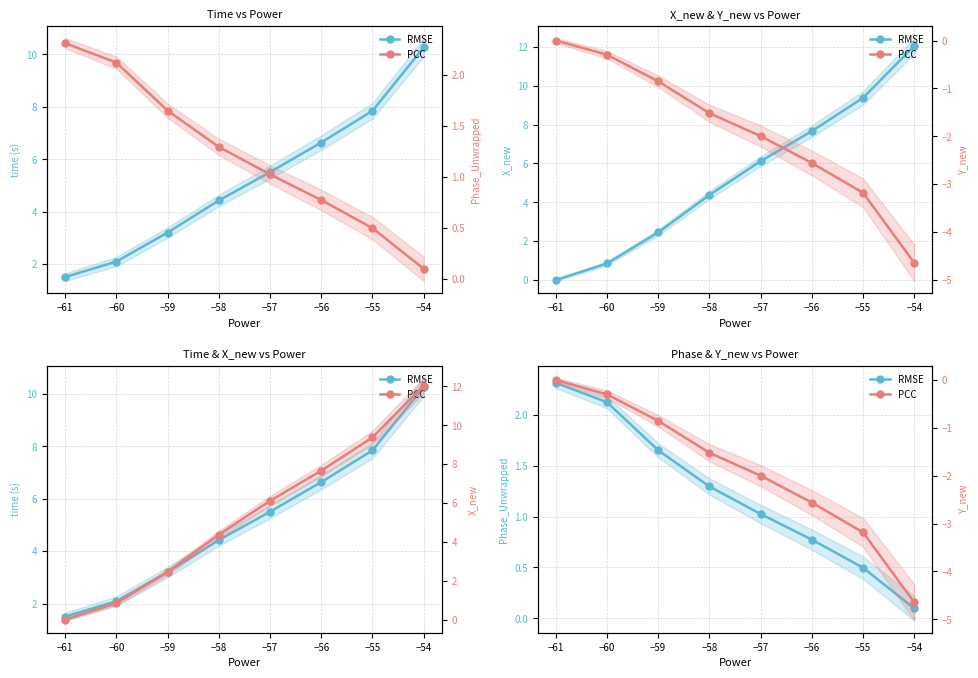

How many series are shown in this chart?

2